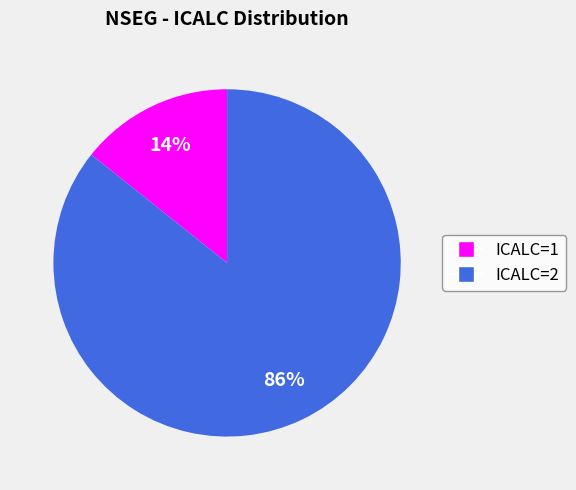

Which has a higher value, ICALC=1 or ICALC=2?

ICALC=2